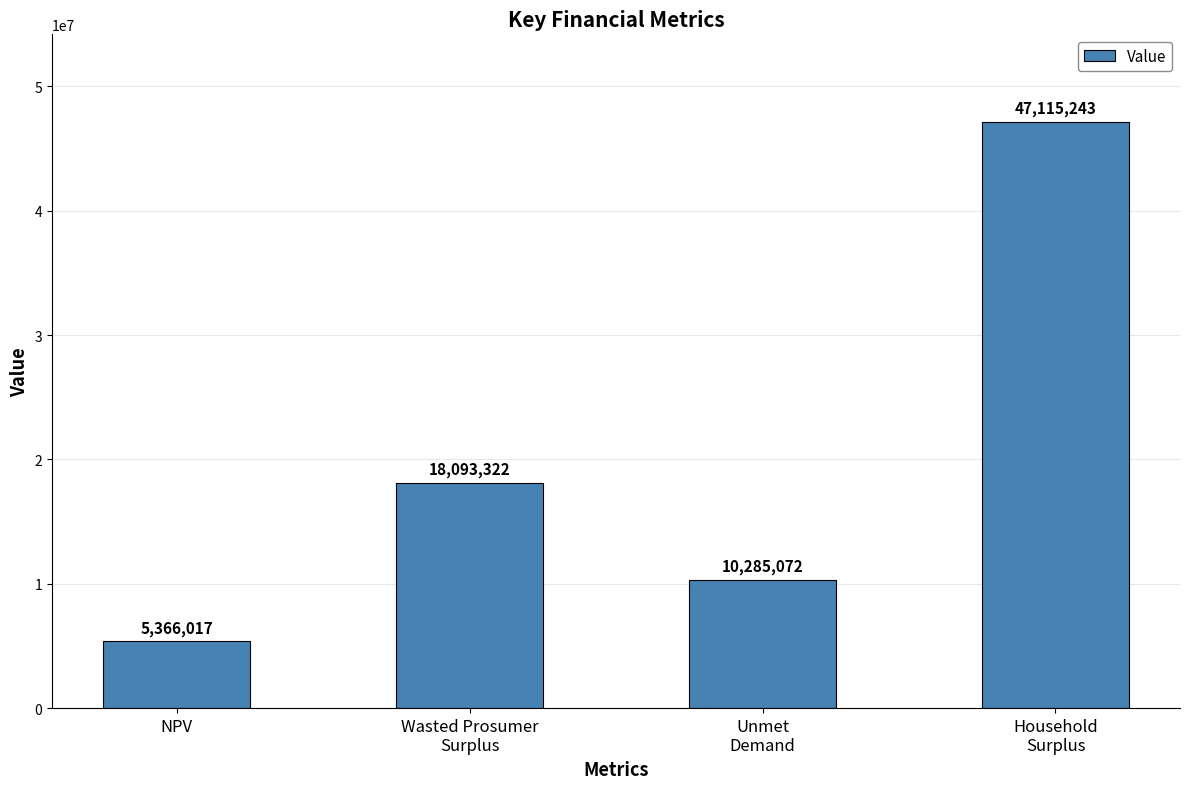

What is the label of the 1st bar from the left?

NPV